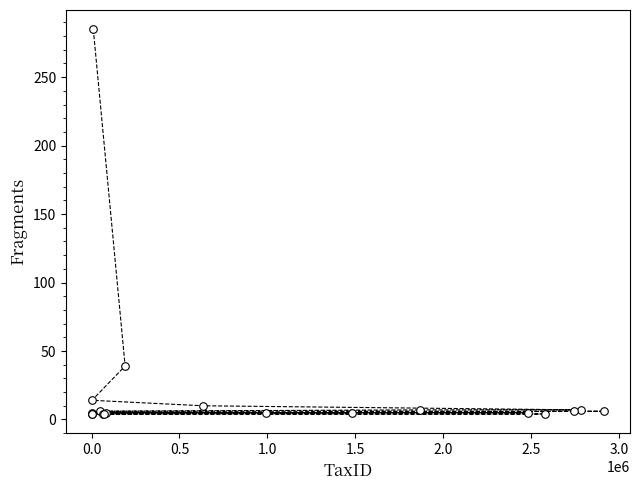

What Y value in the scatter plot is closest to 144?

39